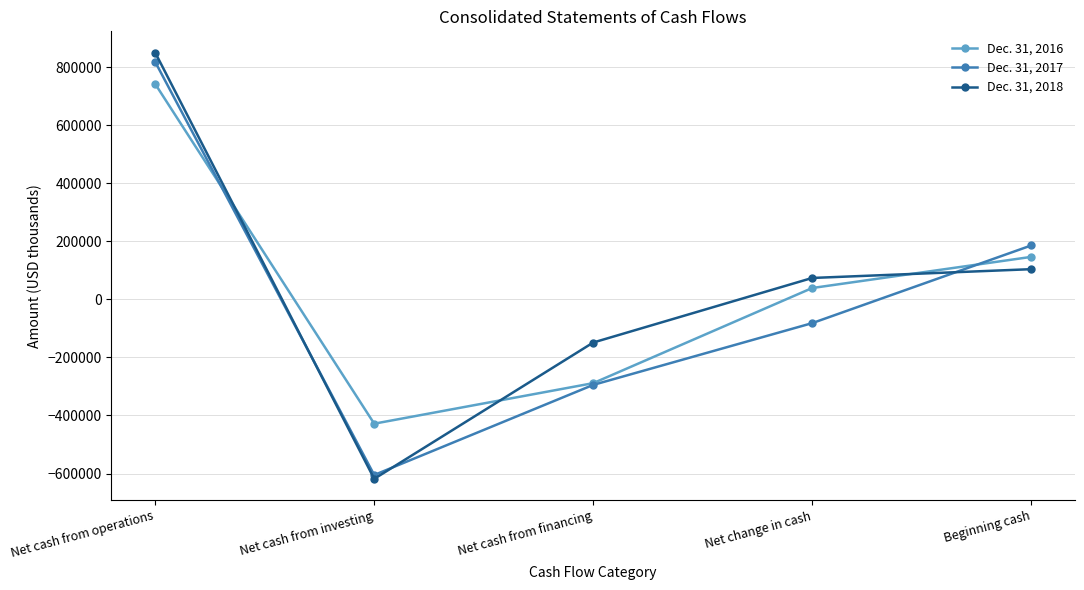

The Dec. 31, 2016 series shows 146619 at Beginning cash. True or false?

True